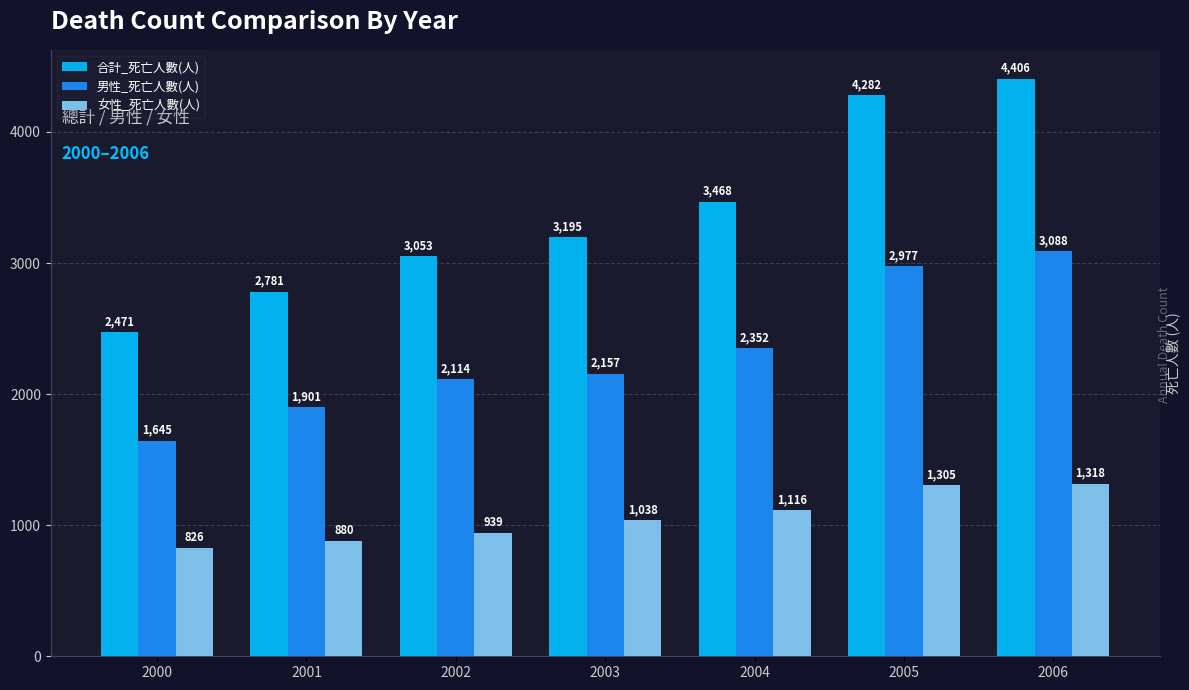

What is the difference between the highest and lowest values at 2000?

1645